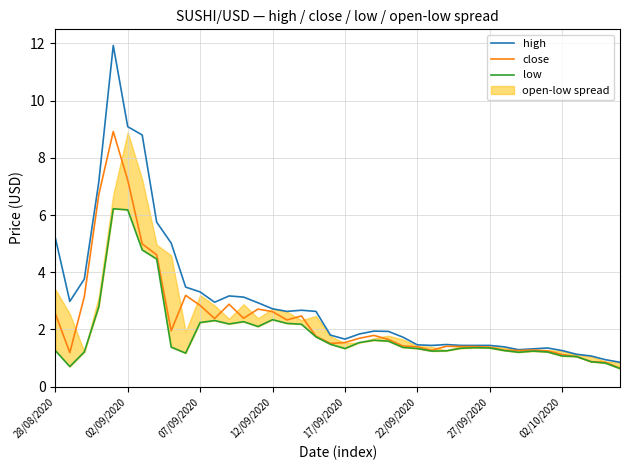

What value does the high series have at 33?

1.3